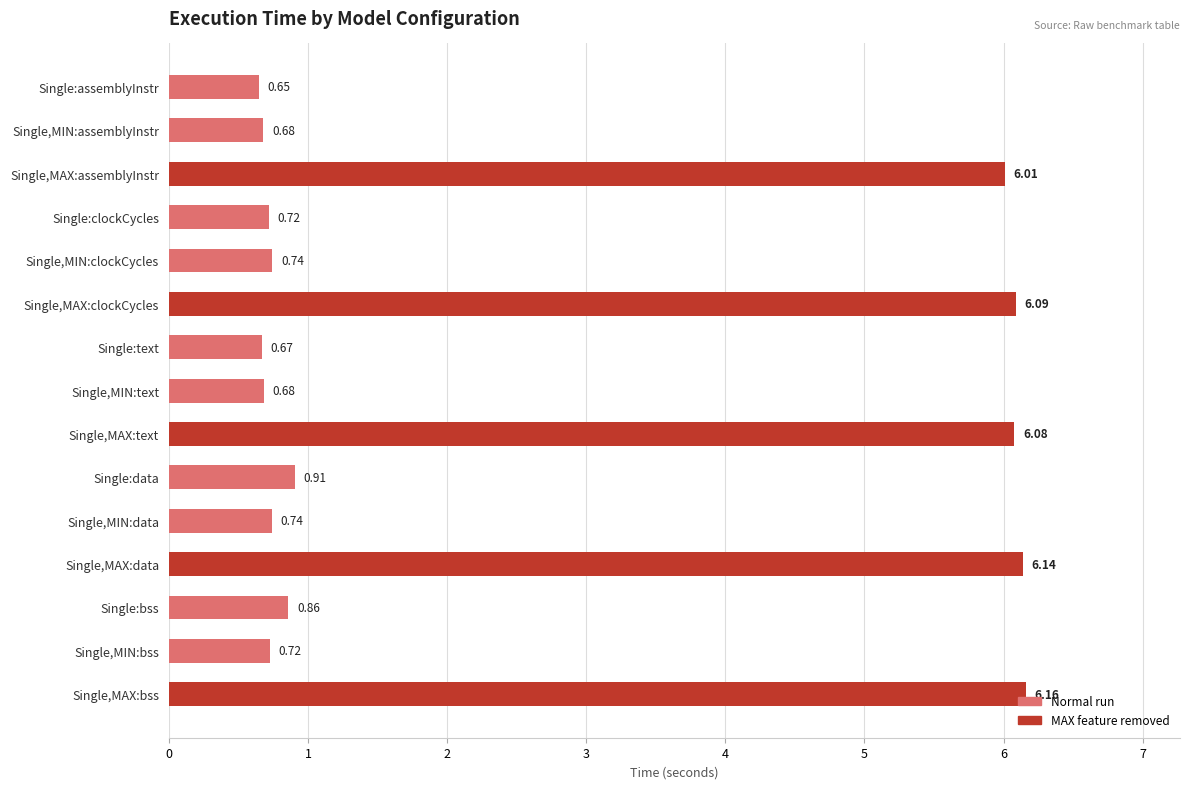

Which label corresponds to the smallest value in the chart?

Single:assemblyInstr